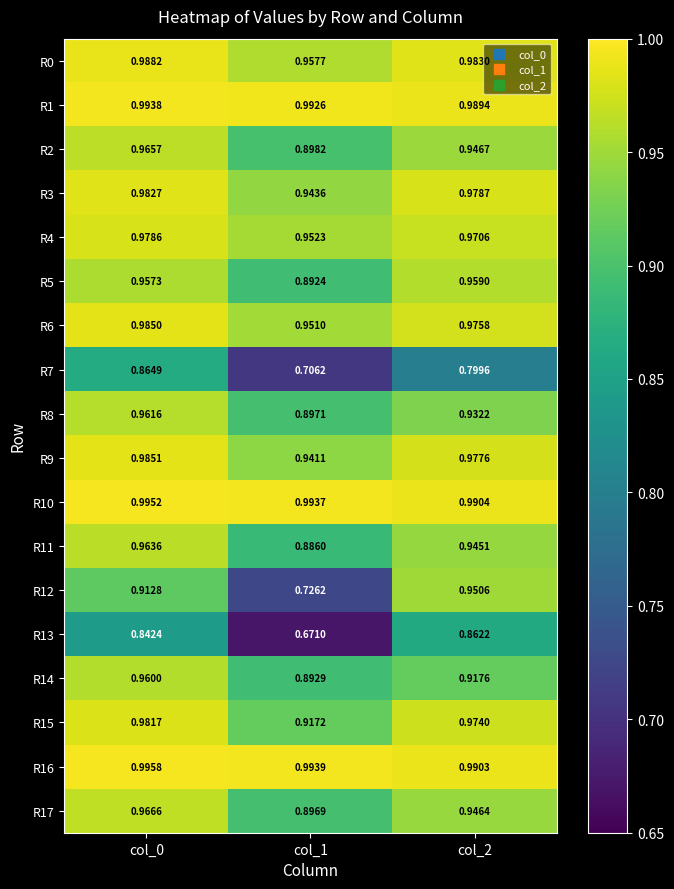

Is the value of R10 at col_0 greater than the value of R2 at col_2?

Yes